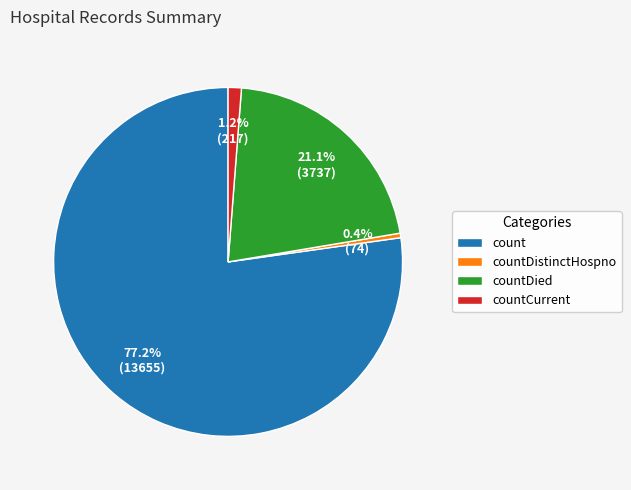

Between count and countDied, which is larger?

count